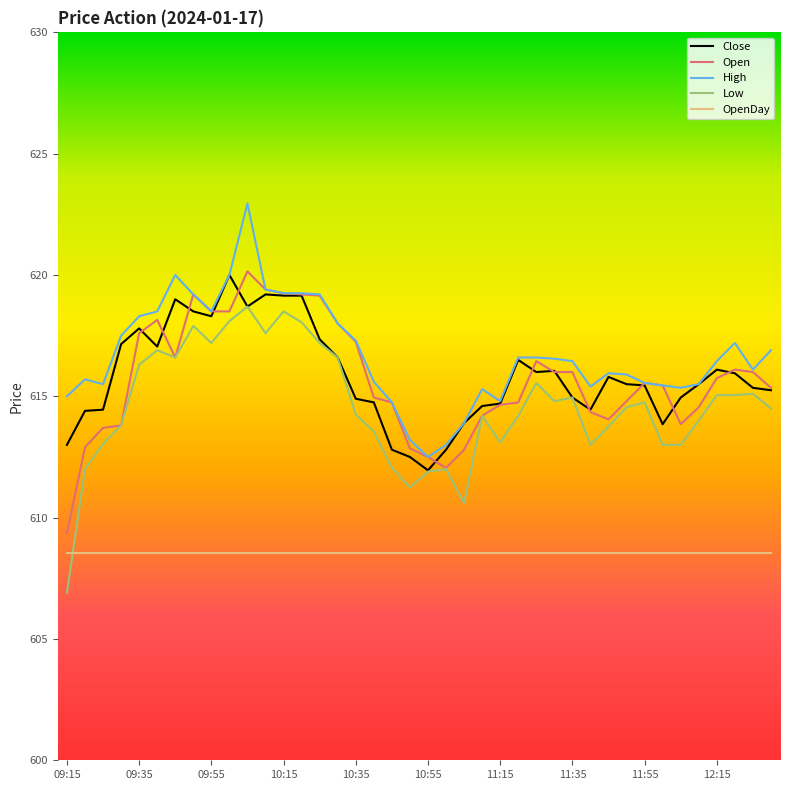

Which series has the widest spread of values?

Low